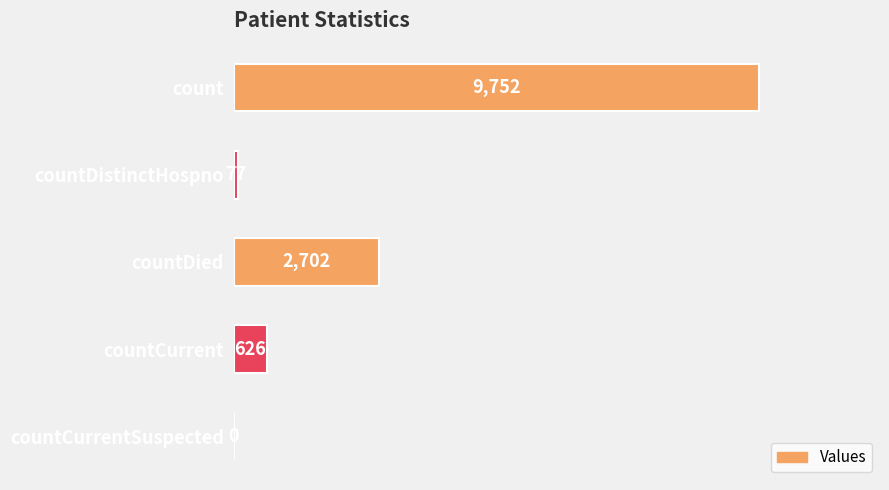

The chart shows a value of 3783 at countDied. True or false?

False